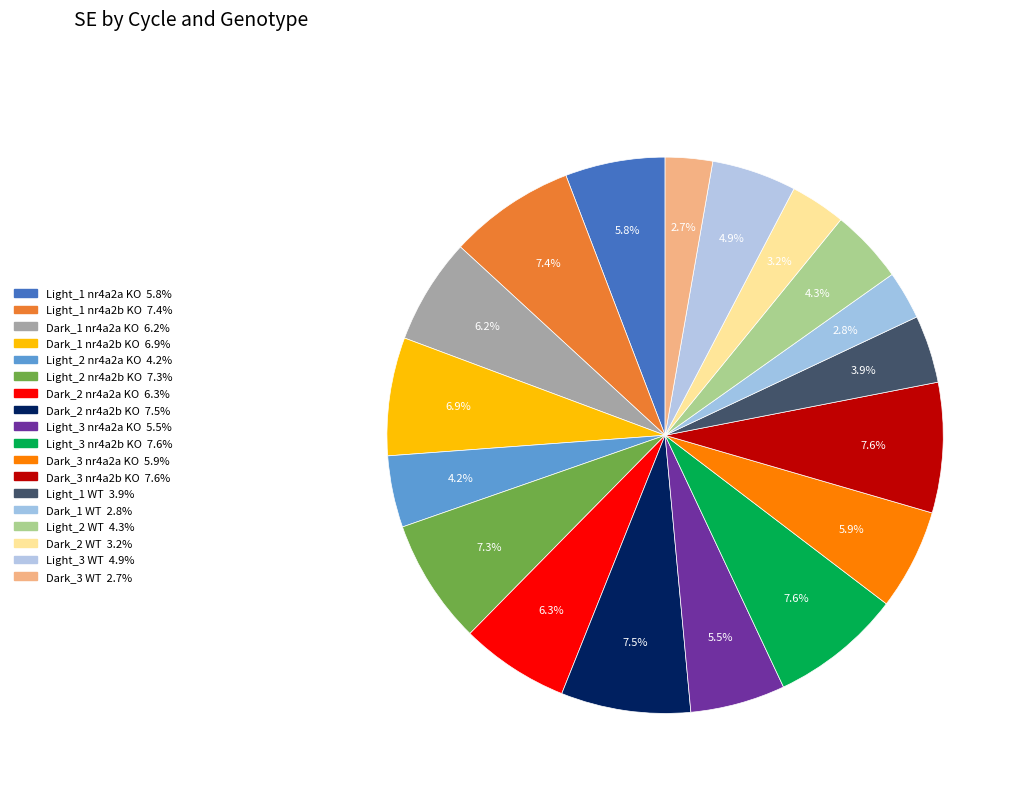

Is it true that Dark_3 nr4a2b KO is 18% of the pie?

False